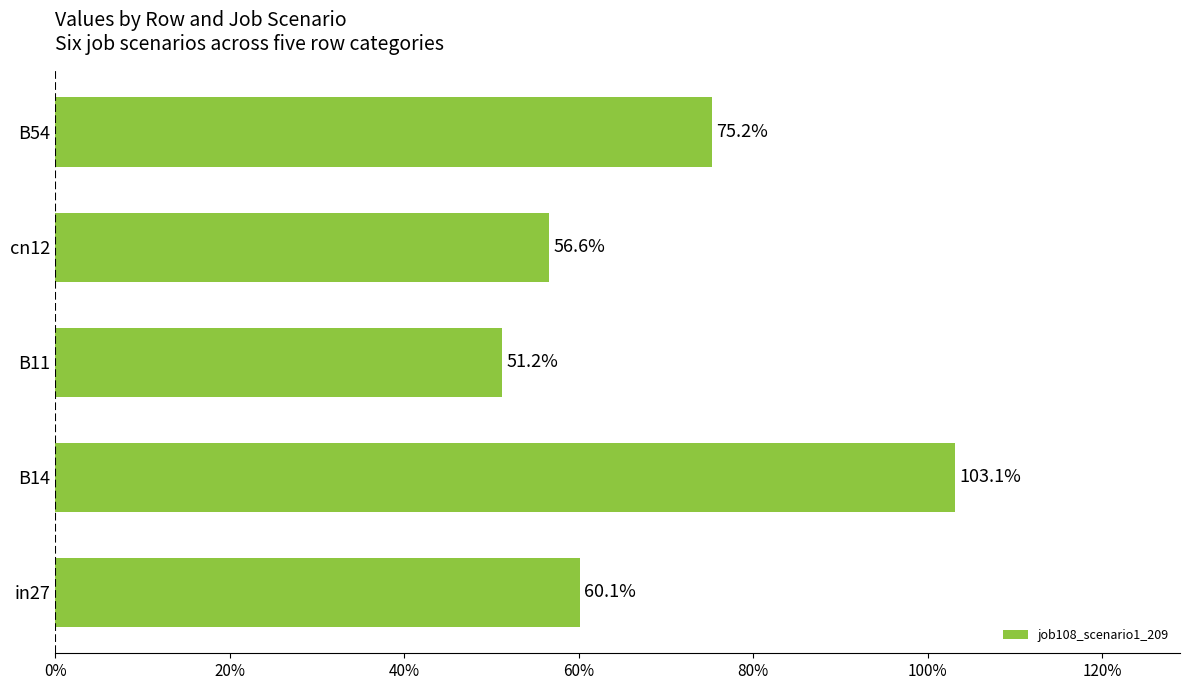

What is the greatest value displayed?

1.0